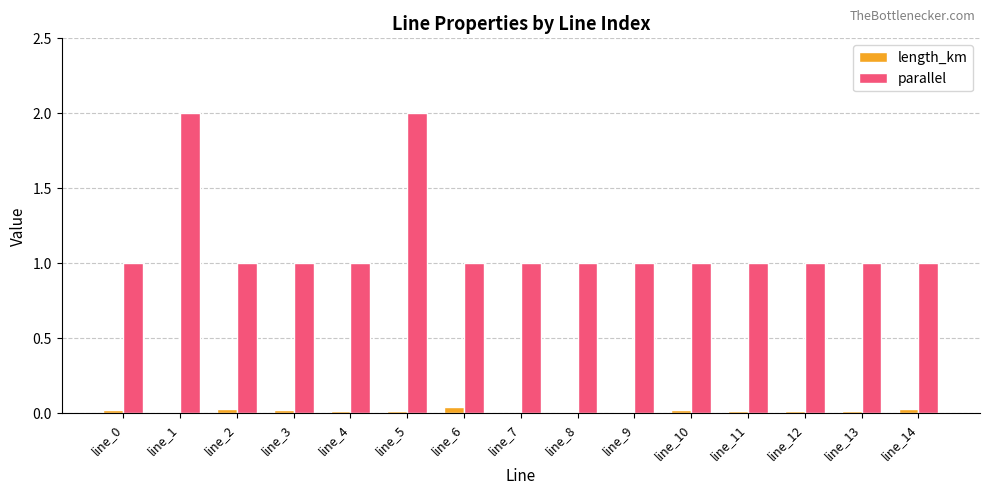

Is the value of parallel at line_14 greater than the value of length_km at line_9?

Yes